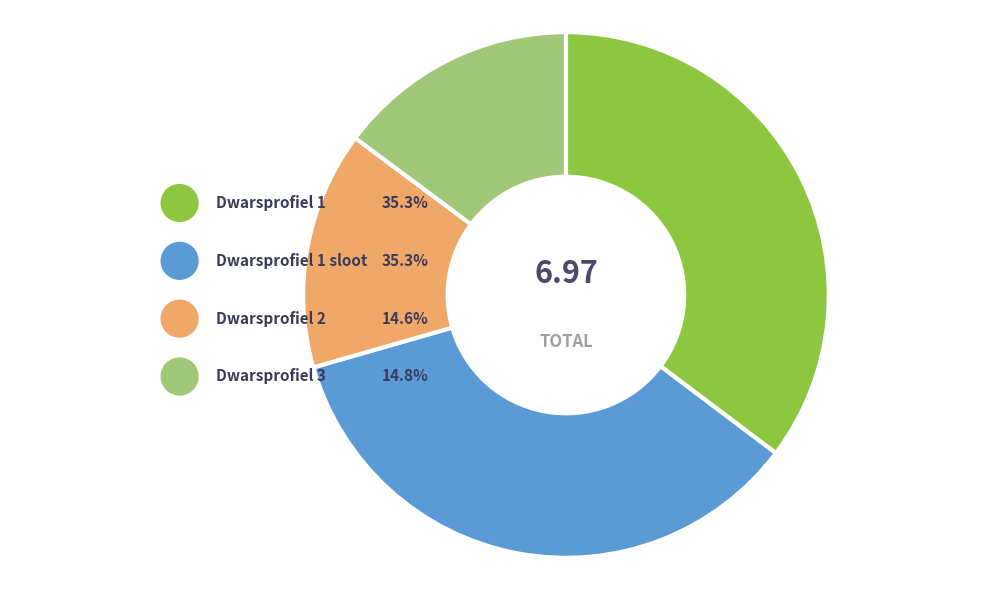

Rank the categories by value from highest to lowest.

Dwarsprofiel 1, Dwarsprofiel 1 sloot, Dwarsprofiel 3, Dwarsprofiel 2